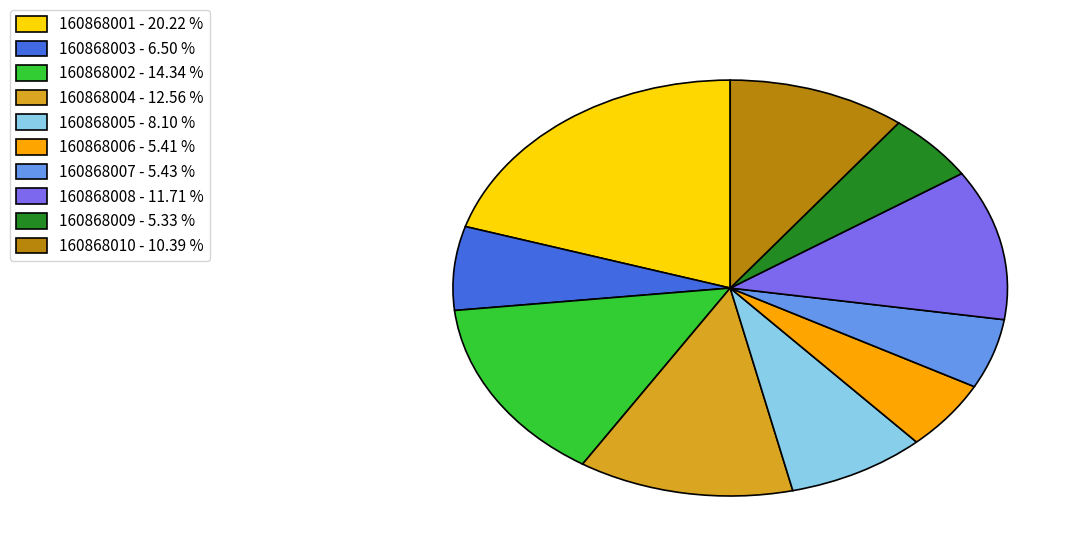

Approximately how many times larger is the value at 160868008 compared to 160868007?

2.2